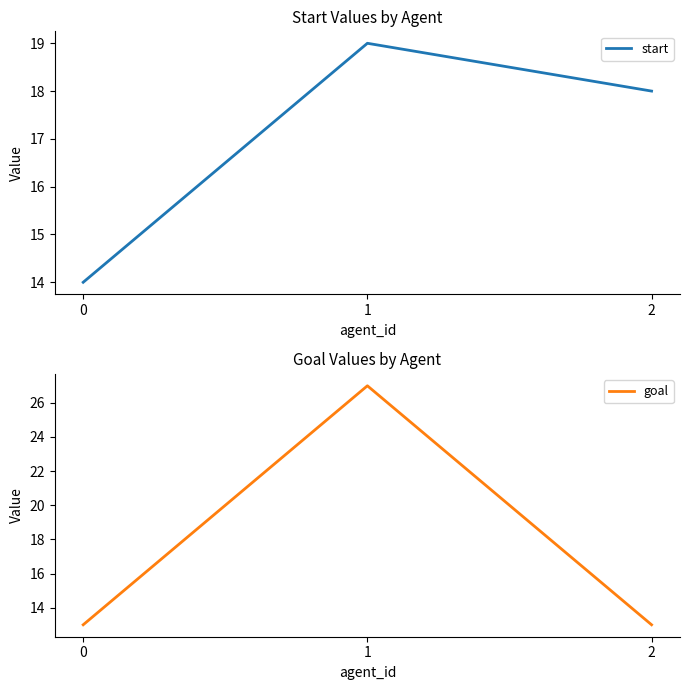

At which label does goal reach its peak?

1